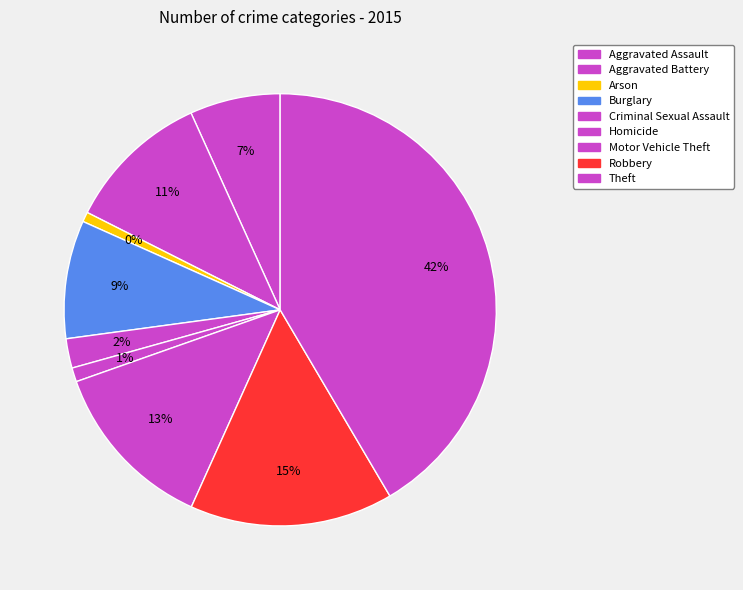

To the nearest percent, what is the difference between the Theft and Motor Vehicle Theft slice percentages?

29%